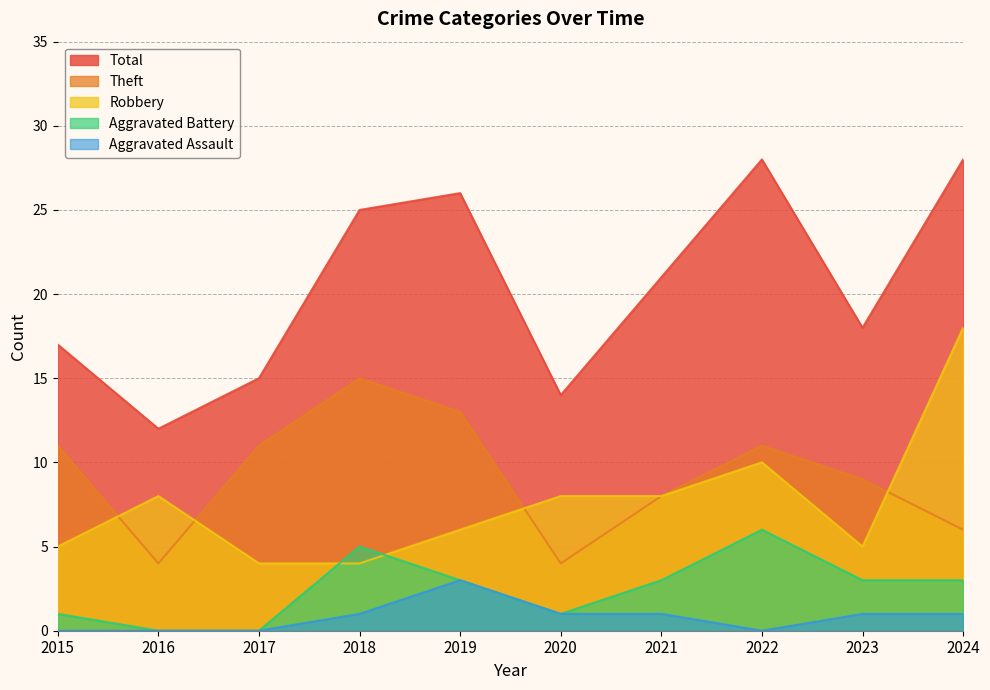

At 2023, list the series in order from smallest to largest.

Aggravated Assault, Aggravated Battery, Robbery, Theft, Total